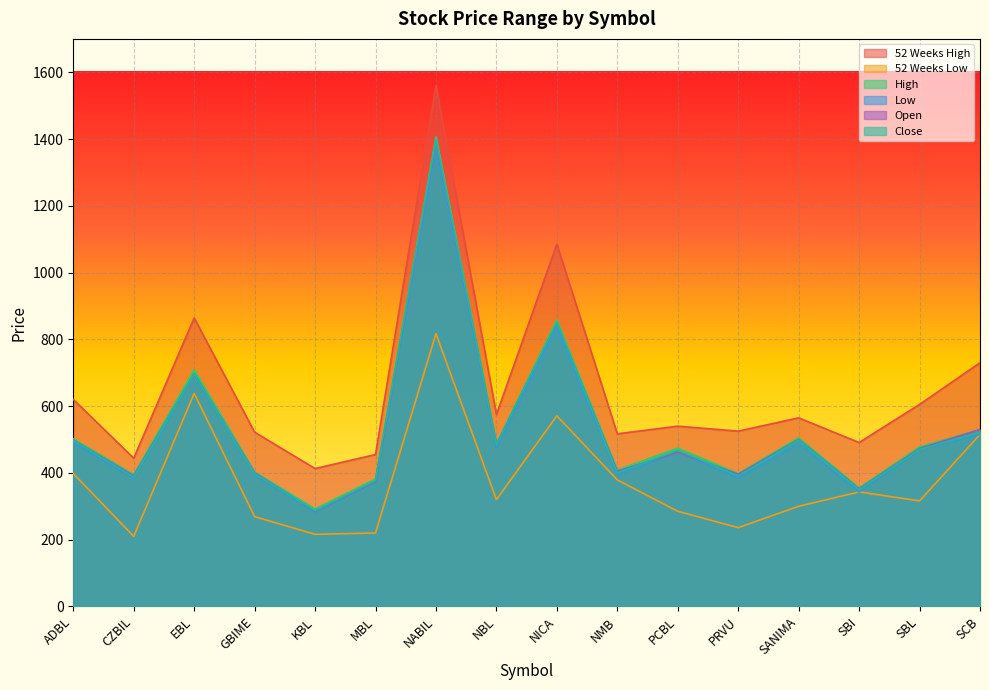

Where is Low nearest to the value 825?

NICA